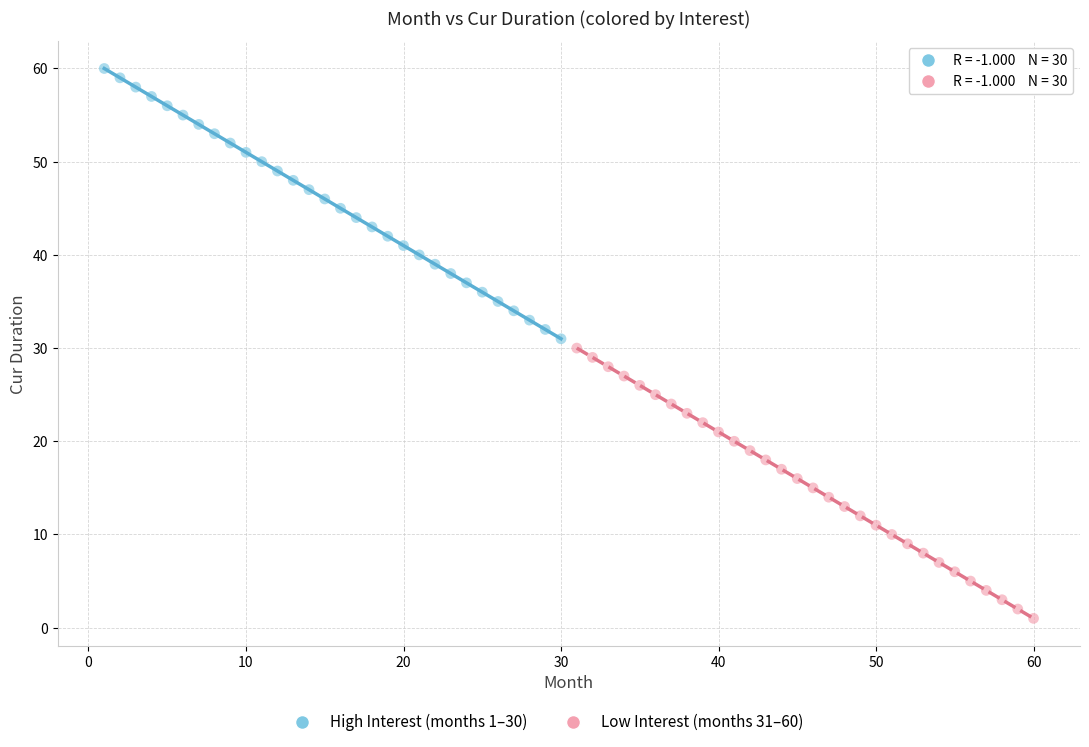

Which series reaches the minimum Y coordinate?

Low Interest (months 31–60)